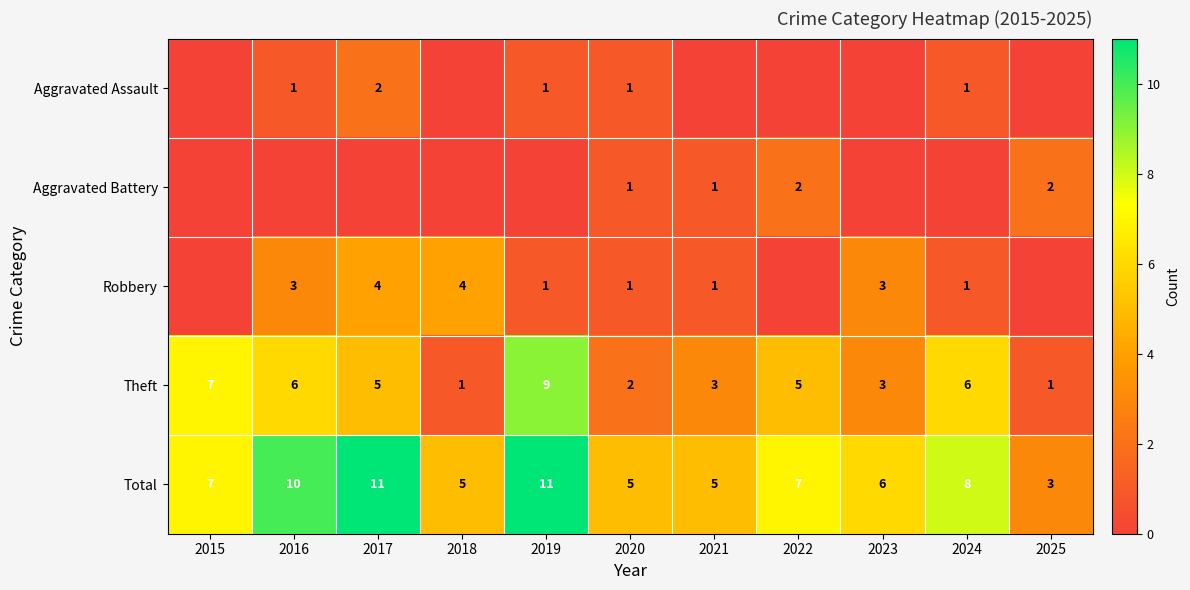

What is the total value across all series at 2015?

14